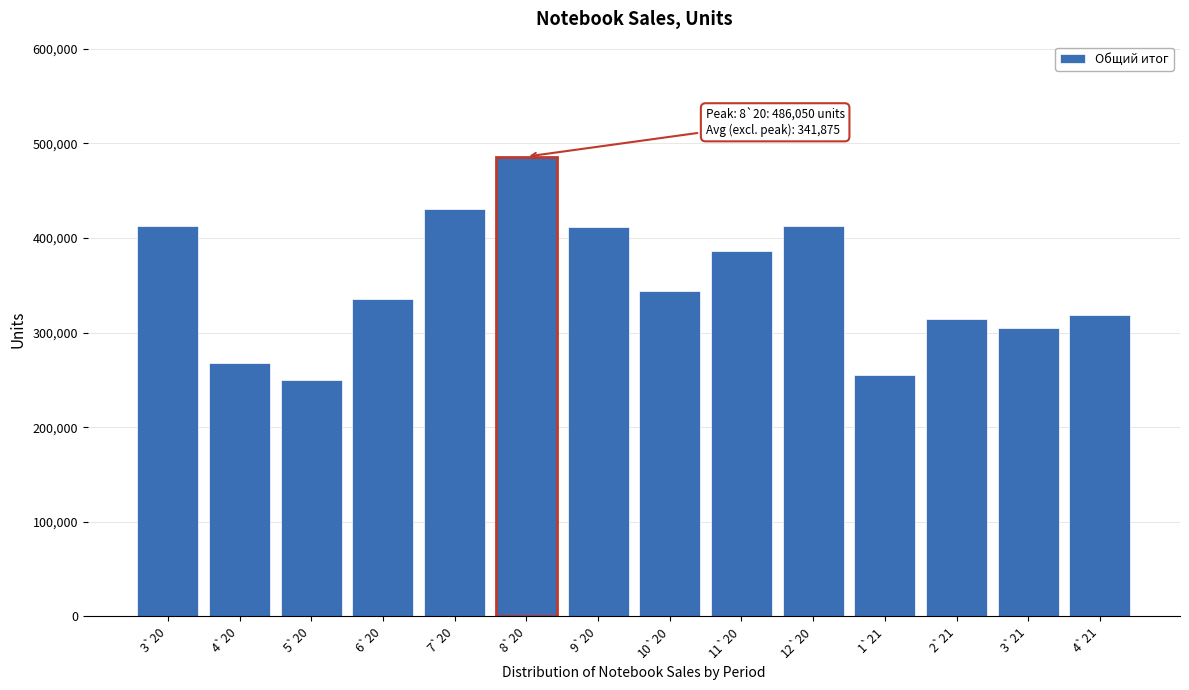

Which label corresponds to the largest value in the chart?

8`20